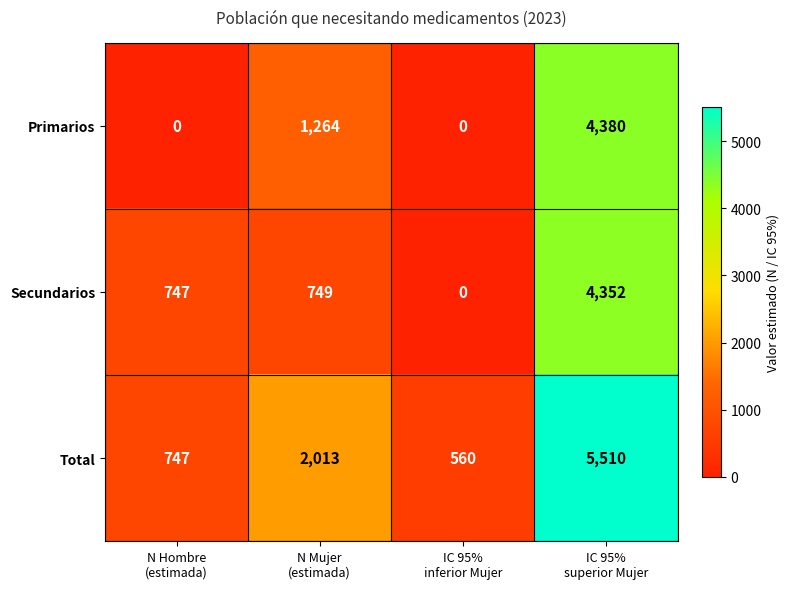

How many positive values does the Primarios series have?

2